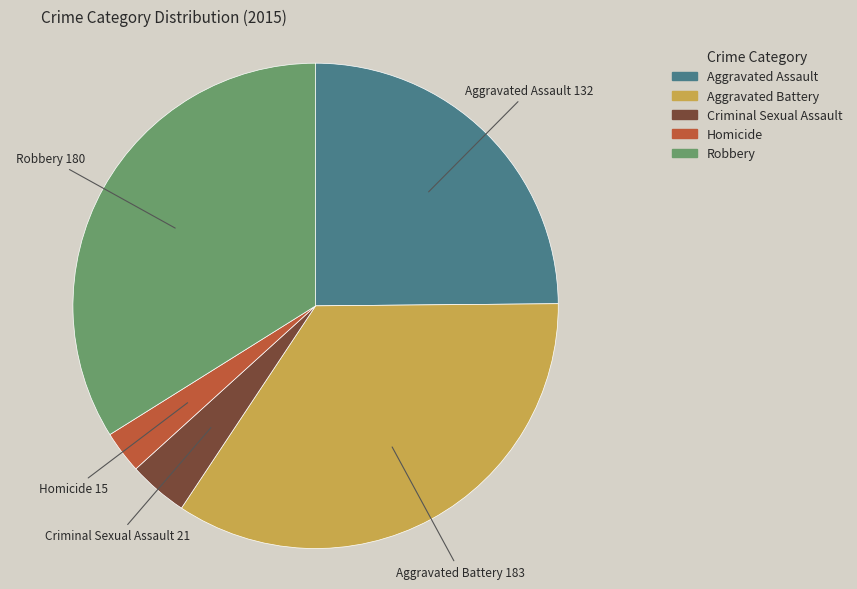

Does Homicide account for over 50% of the chart?

No